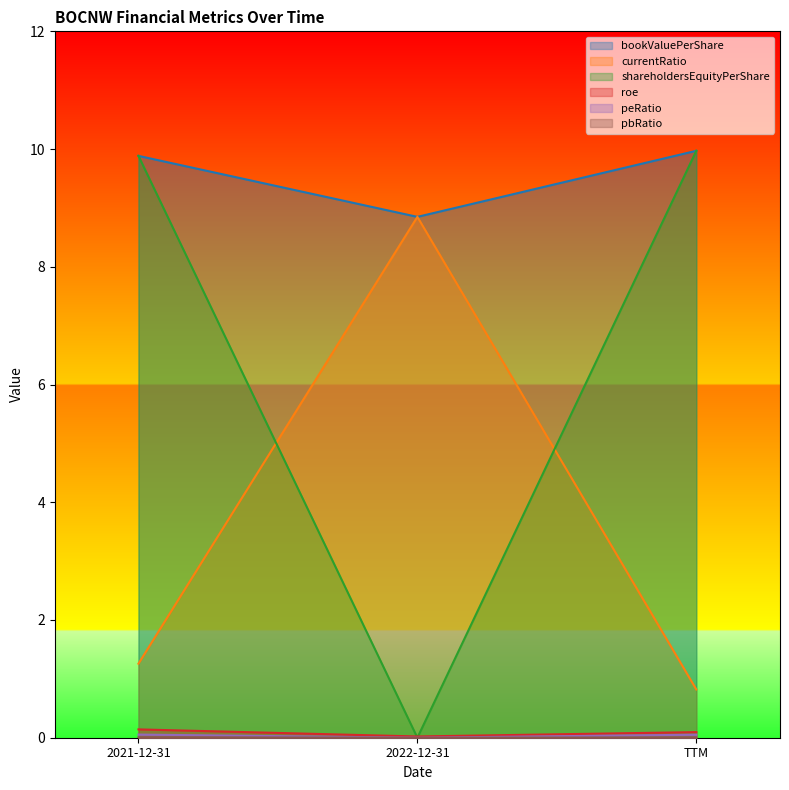

What are all the series names shown in the legend?

bookValuePerShare, currentRatio, shareholdersEquityPerShare, roe, peRatio, pbRatio